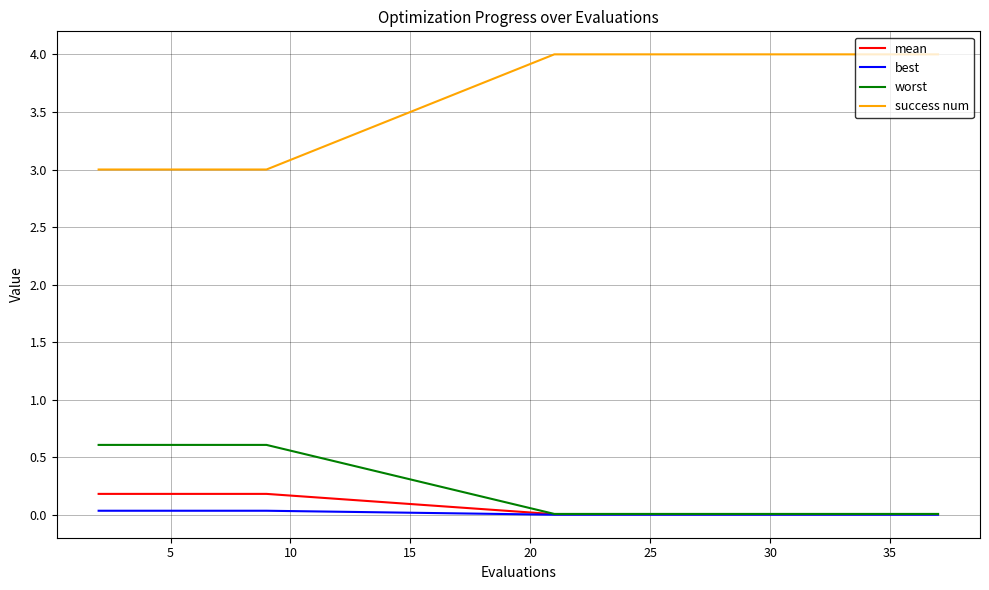

Does the chart display data point markers on the line(s)?

No